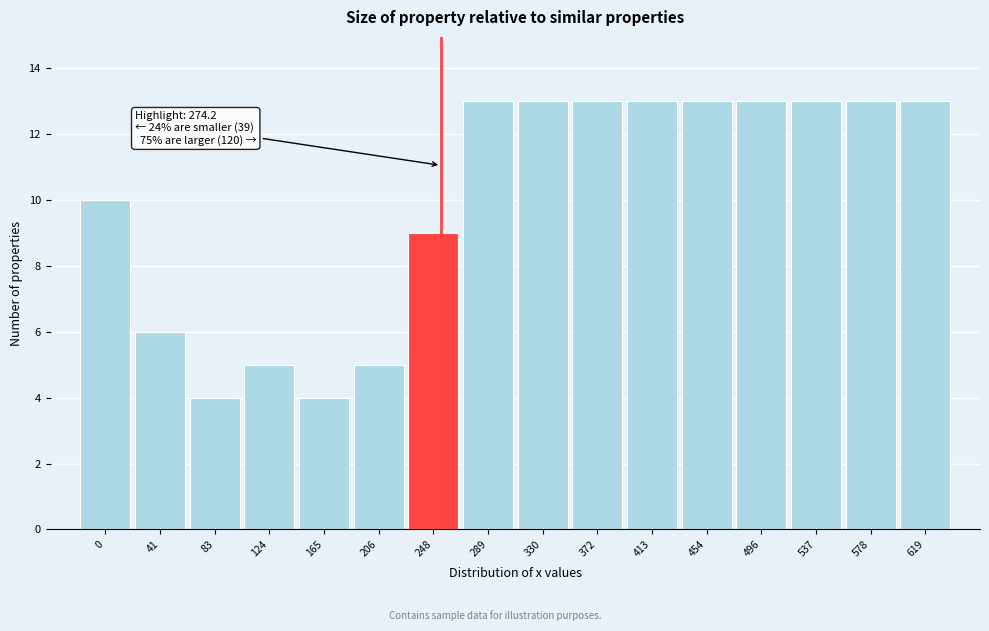

Reading left to right, transcribe all the data shown in this chart.

10	6	4	5	4	5	9	13	13	13	13	13	13	13	13	13